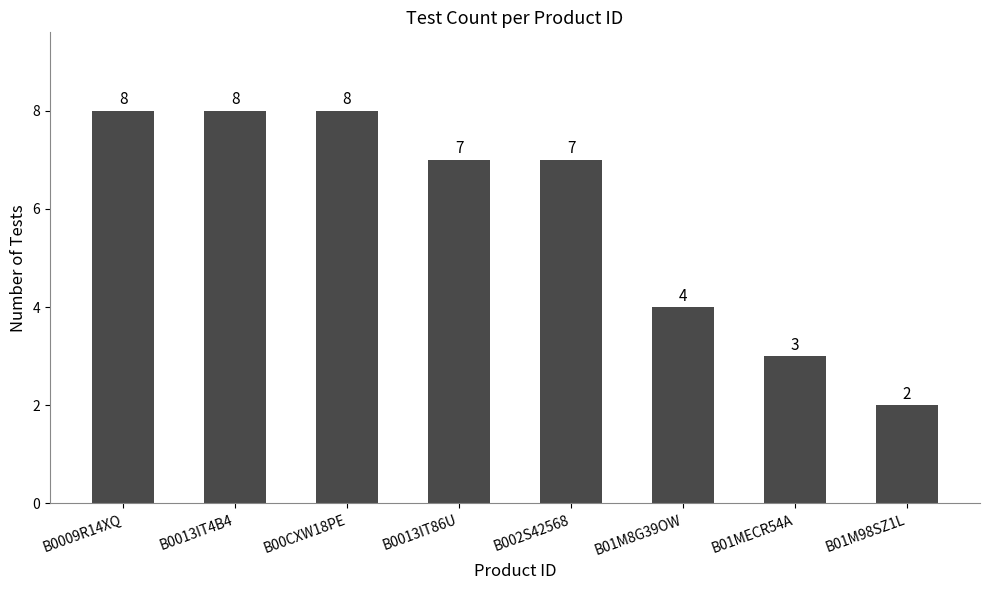

The chart shows a value of 8 at B00CXW18PE. True or false?

True